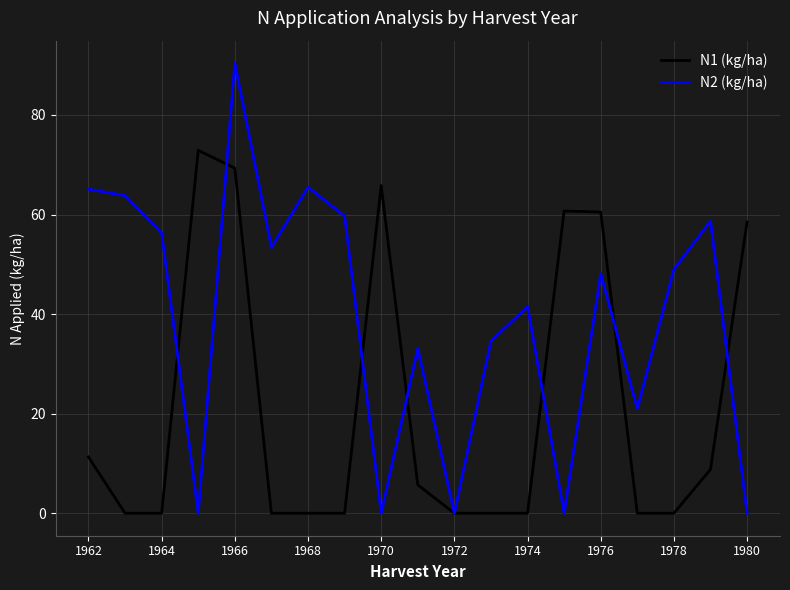

Which series has the widest spread of values?

N2 (kg/ha)